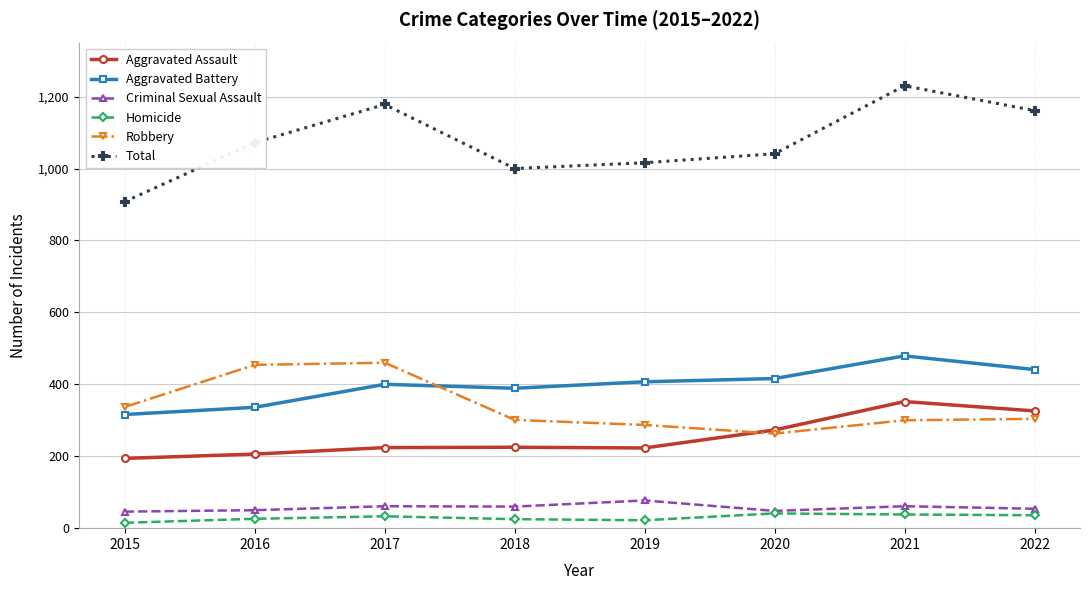

At which label does Total reach its peak?

2021